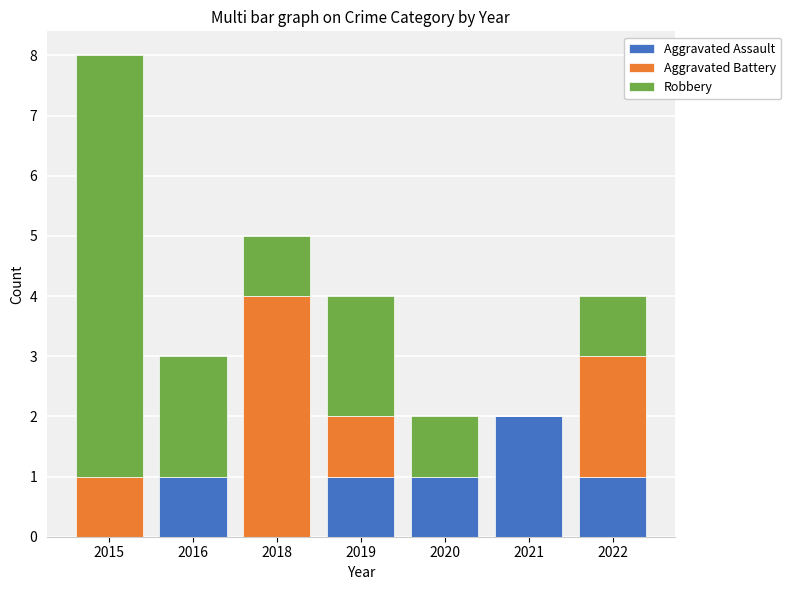

Are the bars grouped side by side (vs. stacked)?

No